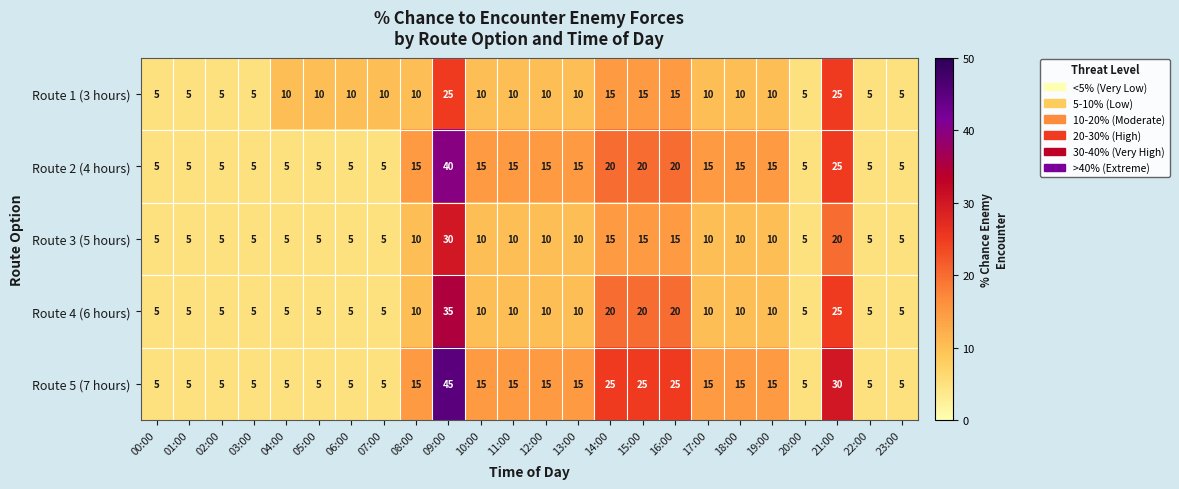

What is the sum of the Route 3 (5 hours) values at 01:00 and 19:00?

15